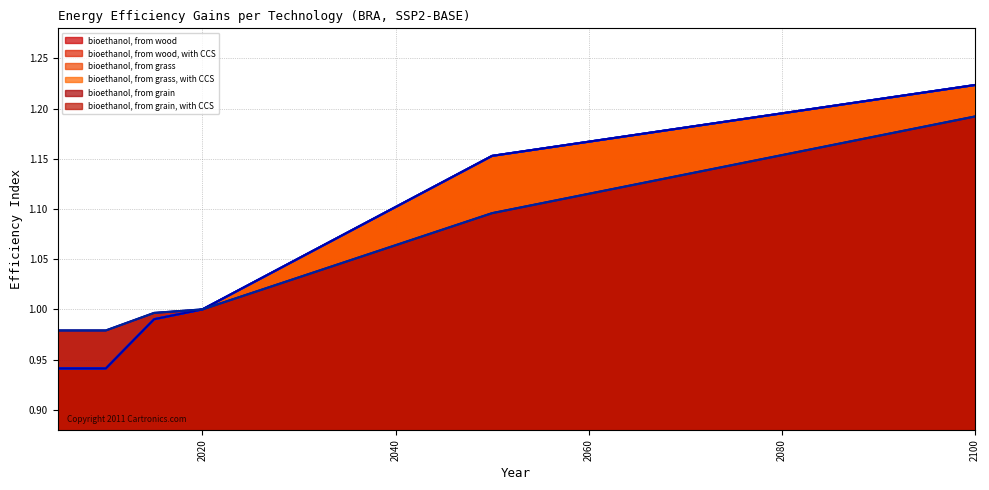

What is the greatest value displayed?

1.2